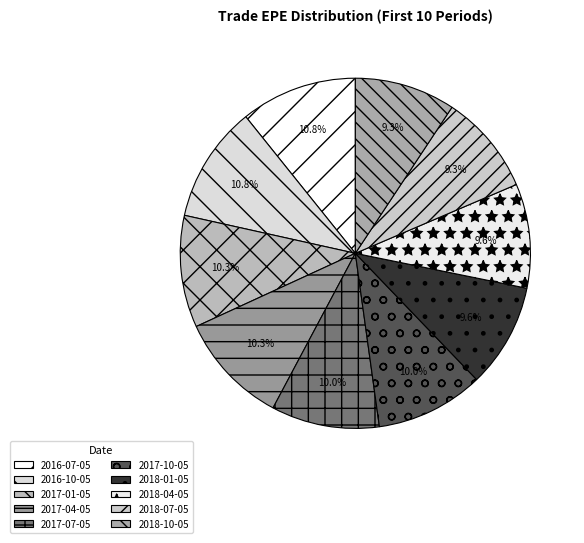

What portion of the pie excludes 2018-01-05?

90.4%